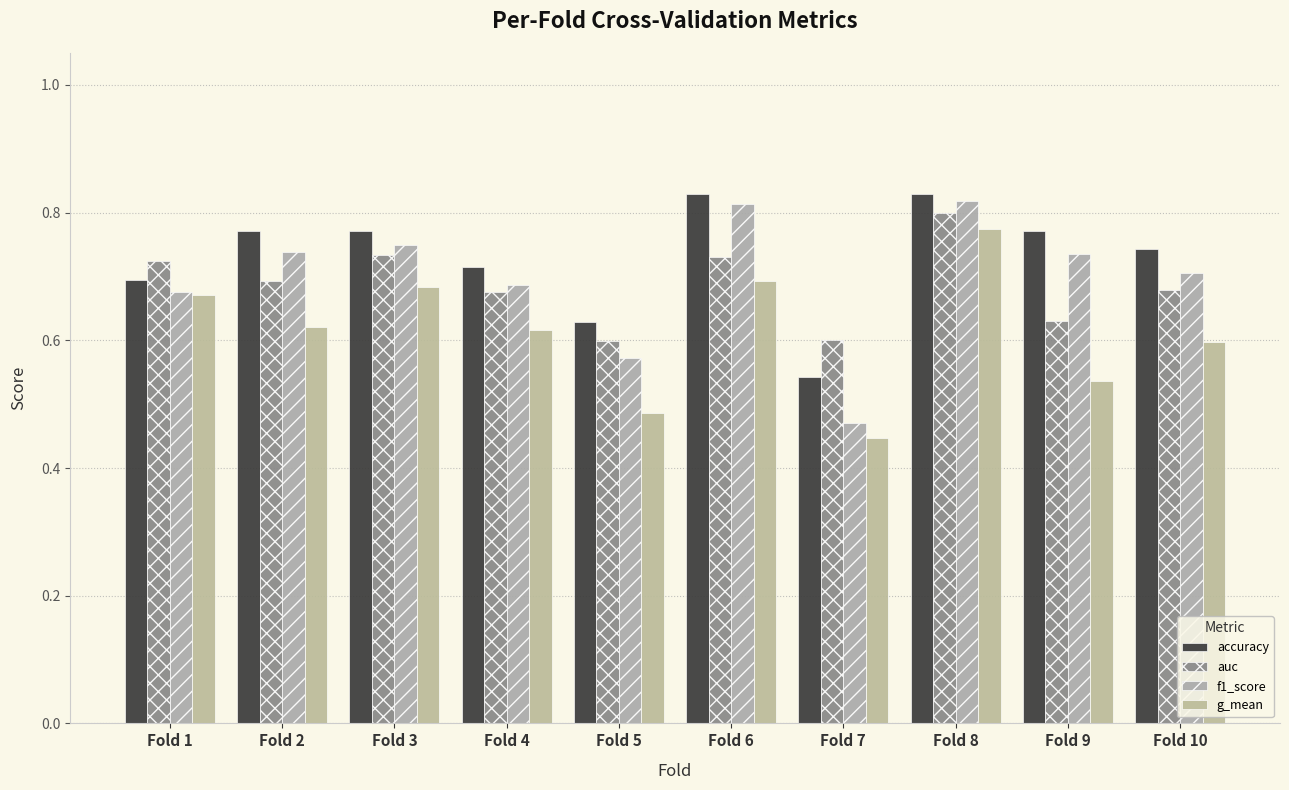

How many bars are there in each group?

4